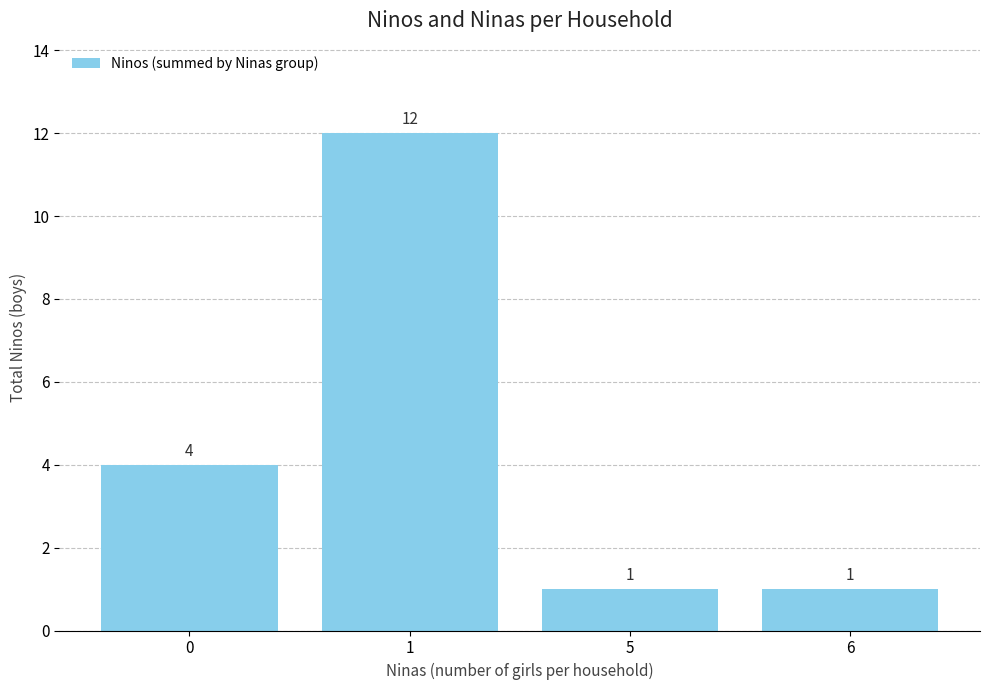

Reading left to right, what are all the values shown in this chart?

0=4	1=12	5=1	6=1